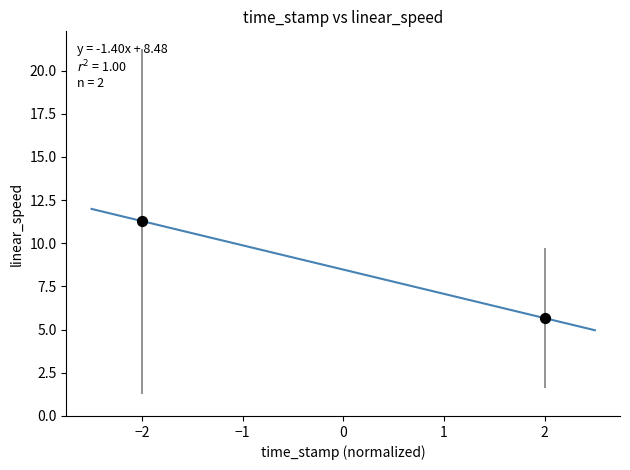

What is the average Y value?

8.5